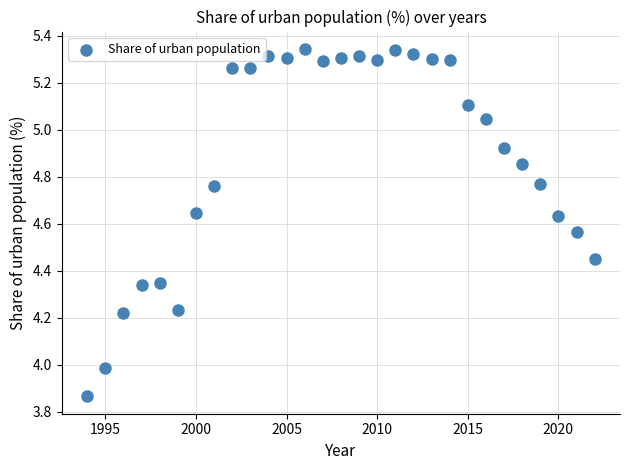

What is the range of X values (max minus min)?

28.0